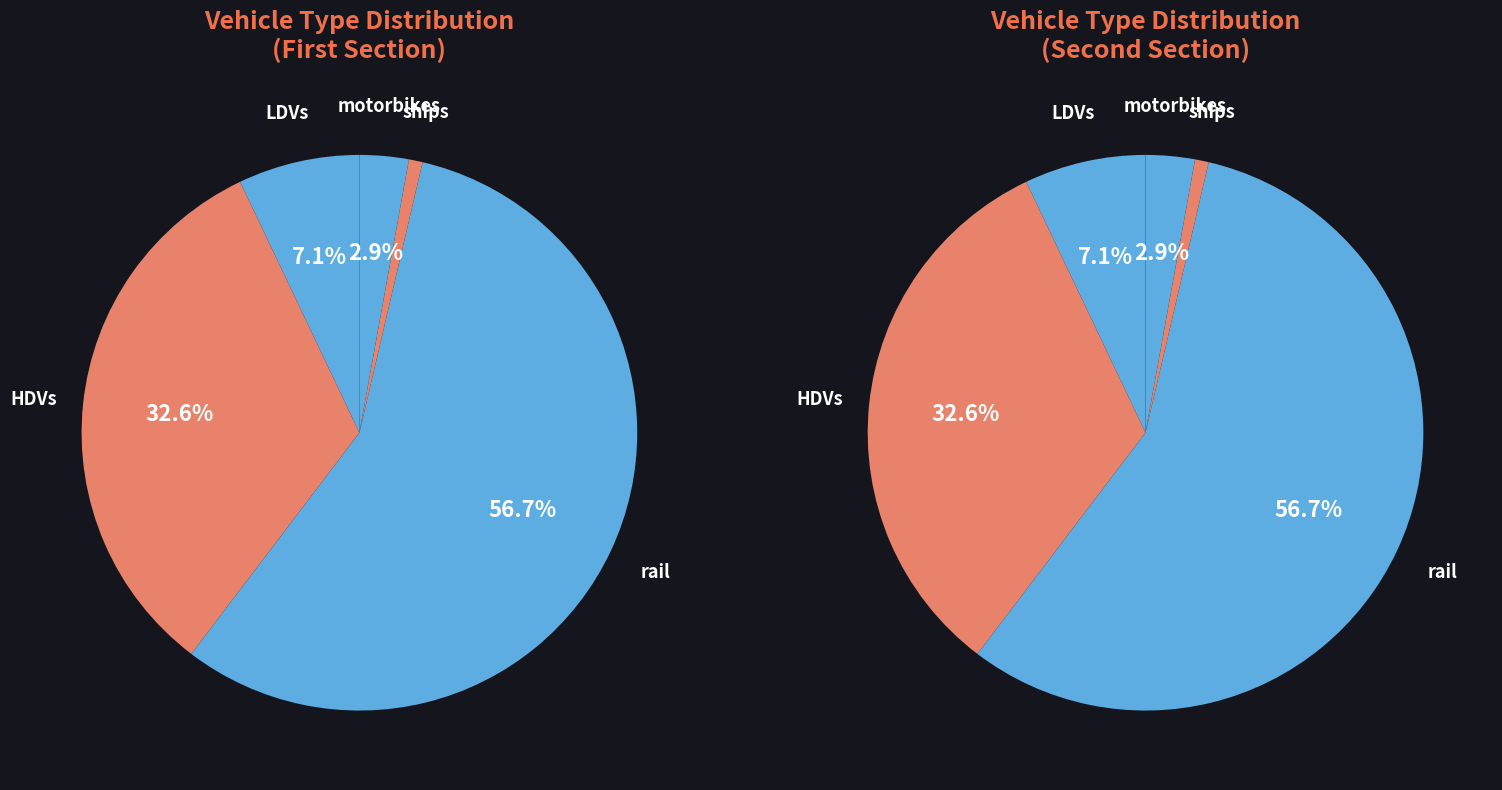

To the nearest percent, what portion does LDVs represent?

7%